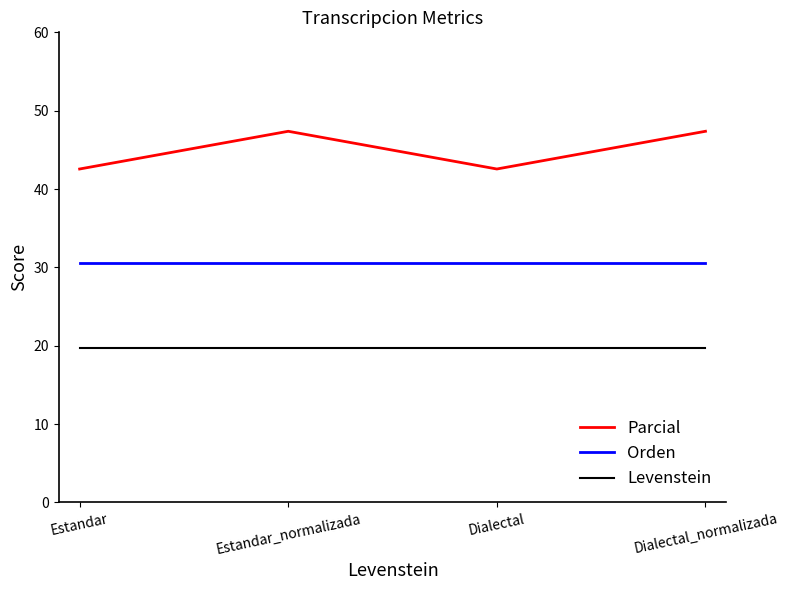

What is the average value of the Levenstein series?

19.6